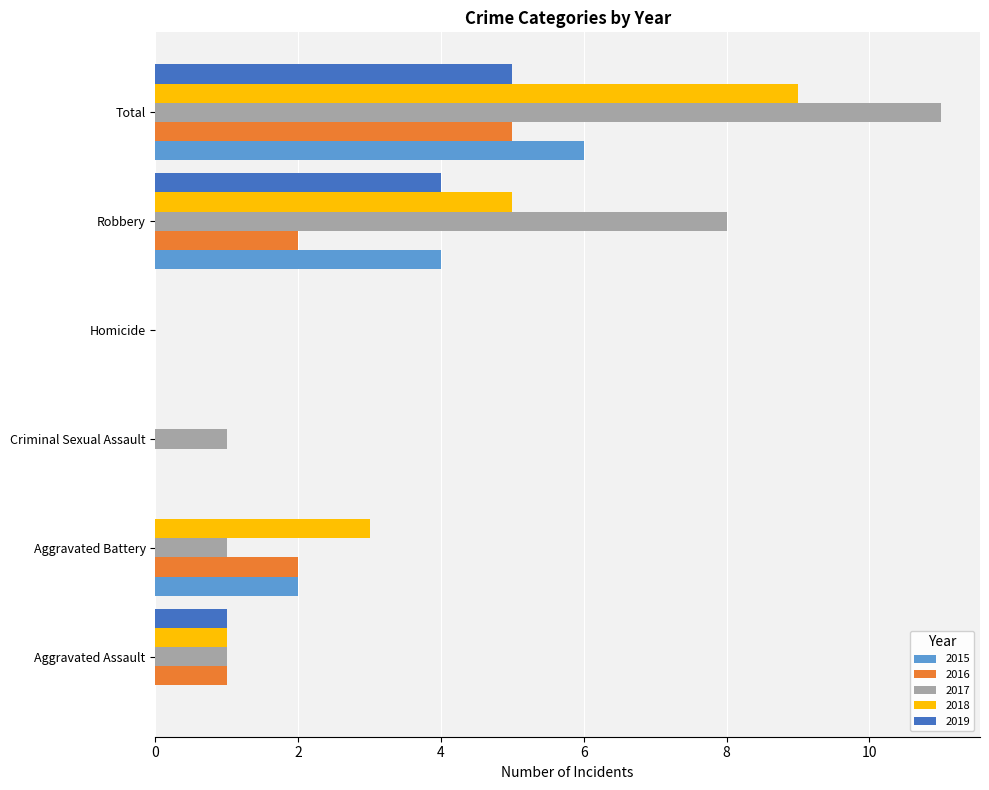

What is the total value across all series at Robbery?

23